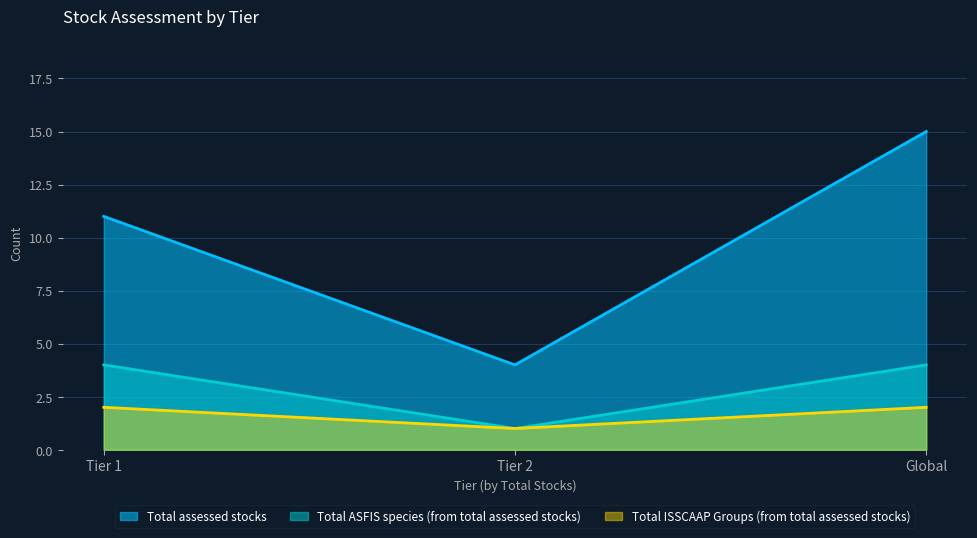

The Total ISSCAAP Groups (from total assessed stocks) series shows 3 at Tier 1. True or false?

False